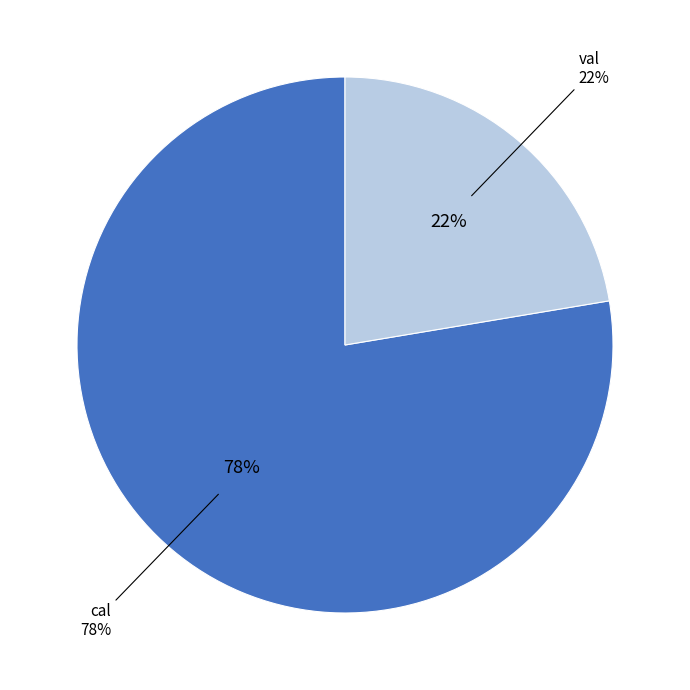

What percentage is NOT represented by cal?

22.4%